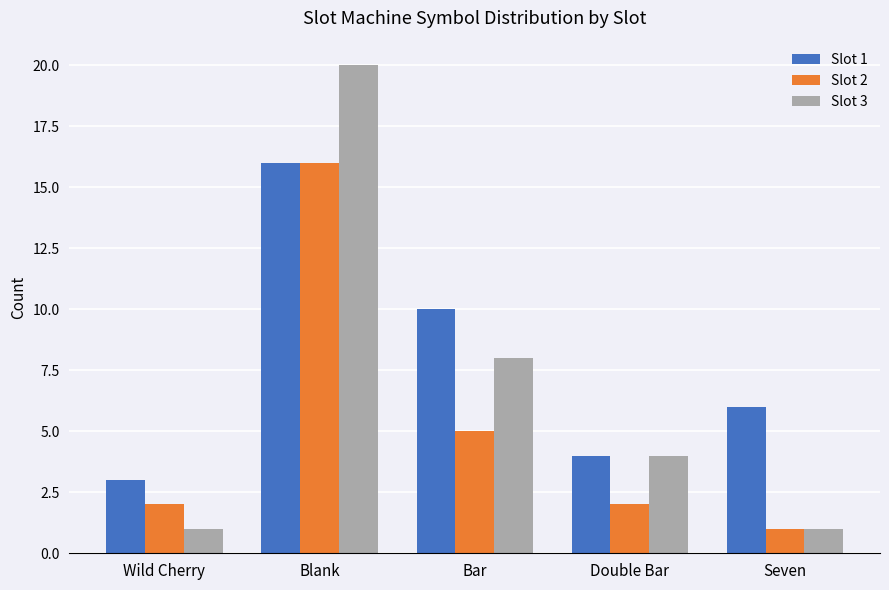

Reading left to right, list all the values displayed in this chart.

Slot 1: 3	16	10	4	6
Slot 2: 2	16	5	2	1
Slot 3: 1	20	8	4	1